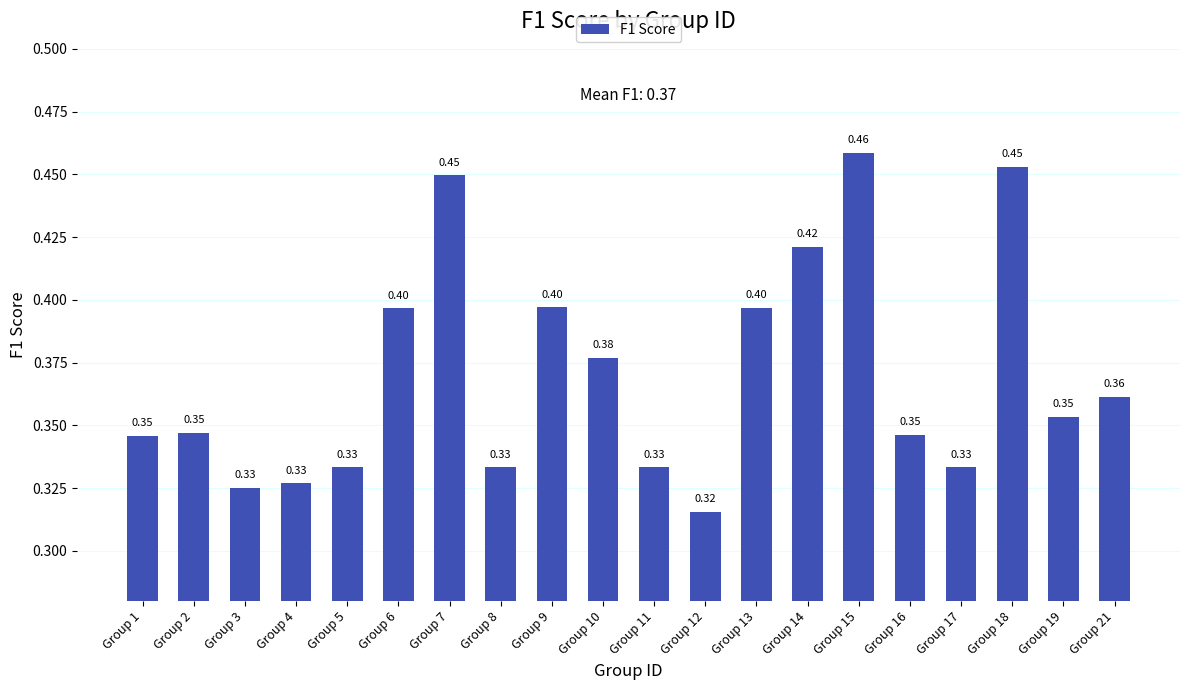

Which label corresponds to the largest value in the chart?

Group 15